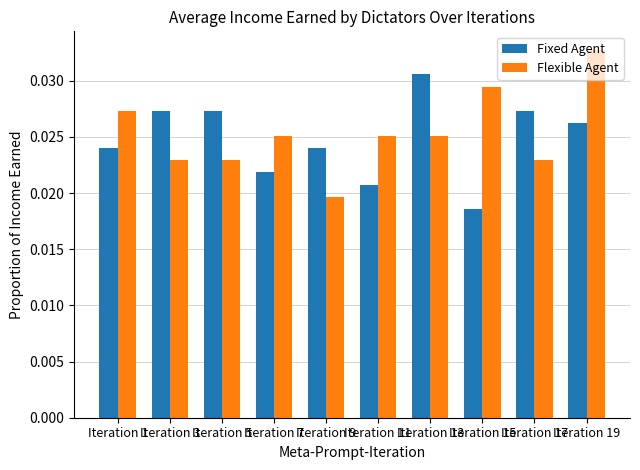

List the series in order of their peak value, lowest first.

Fixed Agent, Flexible Agent